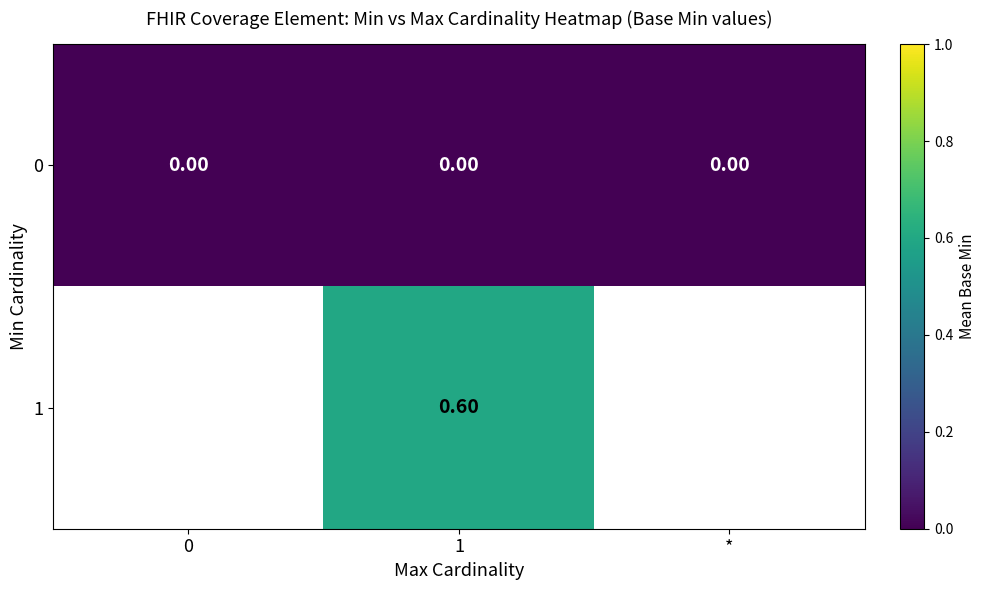

Rank the series at 1 from lowest to highest value.

0, 1